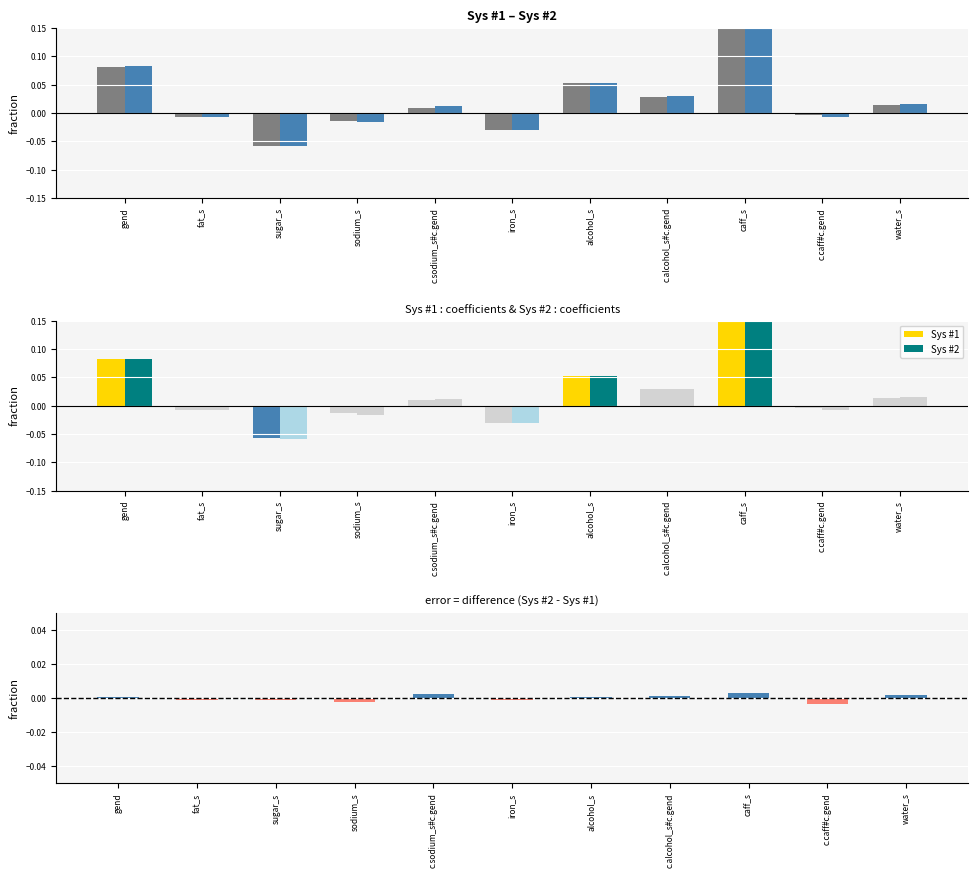

Between iron_s and c.caff#c.gend, which series saw the biggest shift?

Sys #1